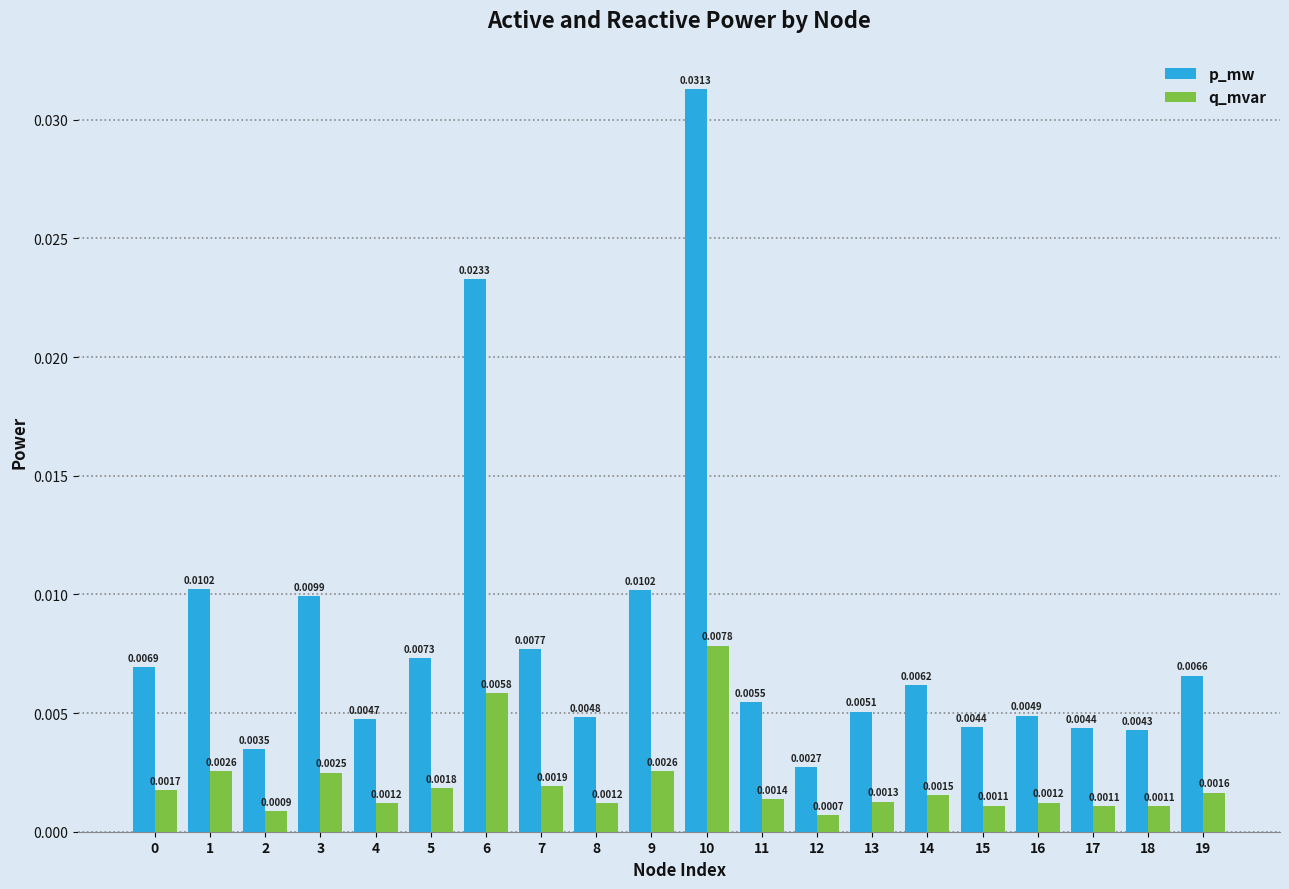

List the series in order of their overall mean, highest first.

p_mw, q_mvar